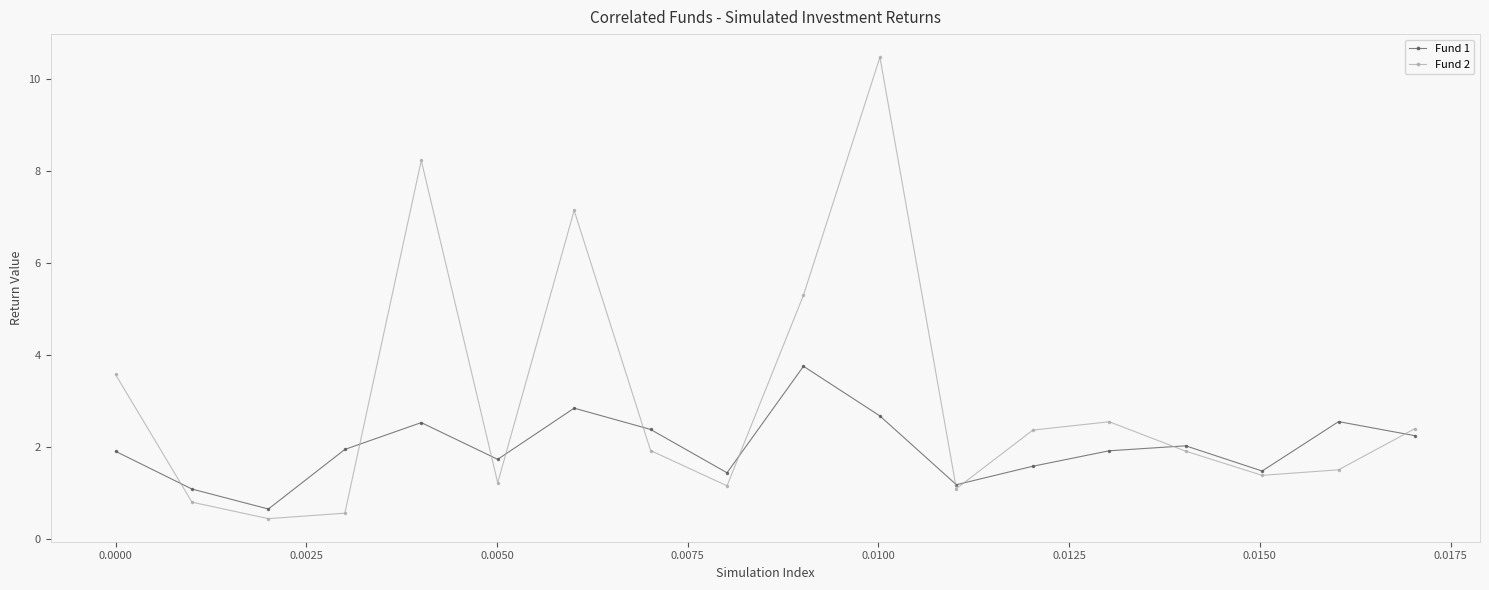

At how many categories does at least one series exceed 8?

2